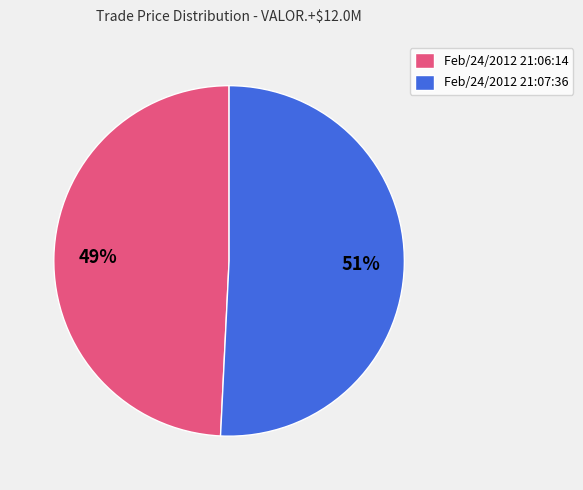

How many segments does this pie chart have?

2